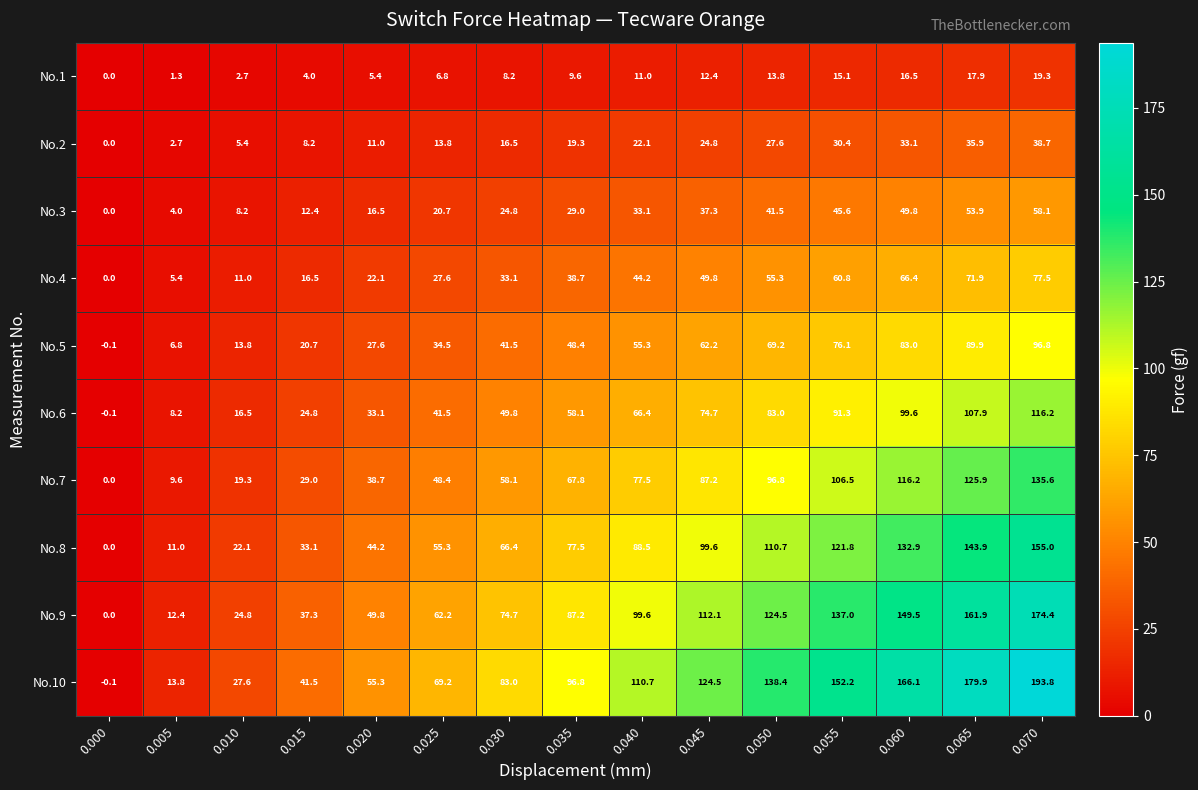

How many series are shown in this chart?

10